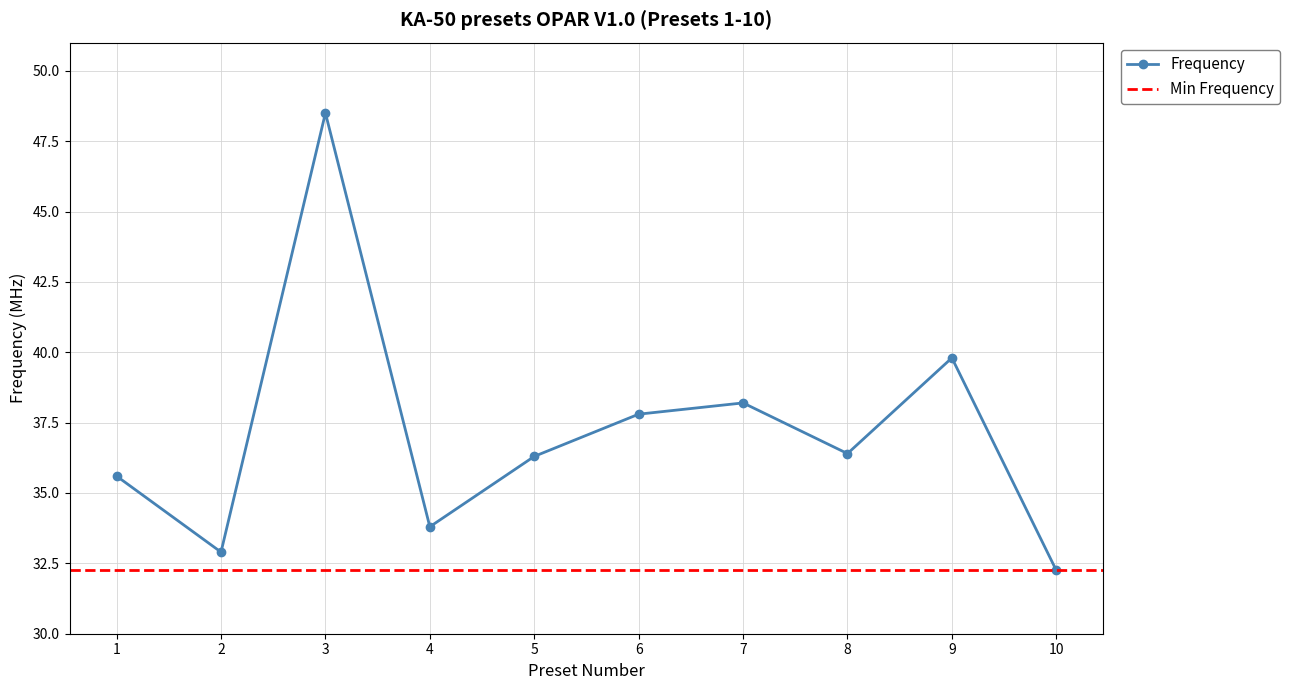

What is the sum of all values?

371.6